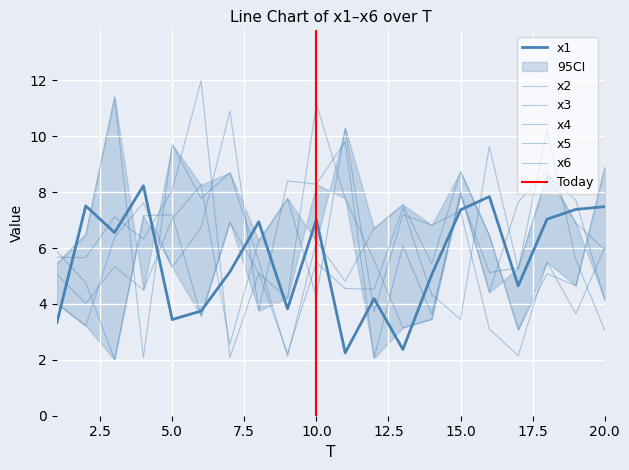

Between 3 and 8, which is larger?

8